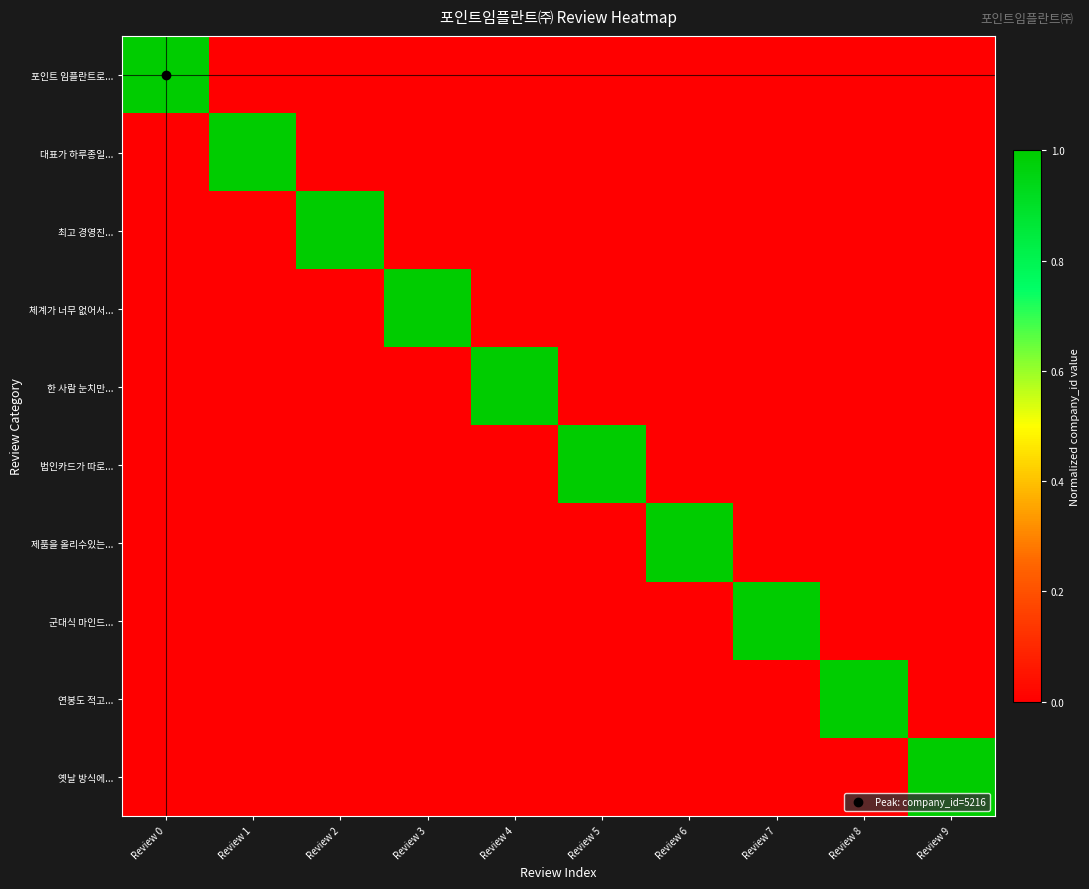

Reading left to right, extract all data points from this chart.

포인트 임플란트로...: Review 0=1	Review 1=0	Review 2=0	Review 3=0	Review 4=0	Review 5=0	Review 6=0	Review 7=0	Review 8=0	Review 9=0
대표가 하루종일...: Review 0=0	Review 1=1	Review 2=0	Review 3=0	Review 4=0	Review 5=0	Review 6=0	Review 7=0	Review 8=0	Review 9=0
최고 경영진...: Review 0=0	Review 1=0	Review 2=1	Review 3=0	Review 4=0	Review 5=0	Review 6=0	Review 7=0	Review 8=0	Review 9=0
체계가 너무 없어서...: Review 0=0	Review 1=0	Review 2=0	Review 3=1	Review 4=0	Review 5=0	Review 6=0	Review 7=0	Review 8=0	Review 9=0
한 사람 눈치만...: Review 0=0	Review 1=0	Review 2=0	Review 3=0	Review 4=1	Review 5=0	Review 6=0	Review 7=0	Review 8=0	Review 9=0
법인카드가 따로...: Review 0=0	Review 1=0	Review 2=0	Review 3=0	Review 4=0	Review 5=1	Review 6=0	Review 7=0	Review 8=0	Review 9=0
제품을 올리수있는...: Review 0=0	Review 1=0	Review 2=0	Review 3=0	Review 4=0	Review 5=0	Review 6=1	Review 7=0	Review 8=0	Review 9=0
군대식 마인드...: Review 0=0	Review 1=0	Review 2=0	Review 3=0	Review 4=0	Review 5=0	Review 6=0	Review 7=1	Review 8=0	Review 9=0
연봉도 적고...: Review 0=0	Review 1=0	Review 2=0	Review 3=0	Review 4=0	Review 5=0	Review 6=0	Review 7=0	Review 8=1	Review 9=0
옛날 방식에...: Review 0=0	Review 1=0	Review 2=0	Review 3=0	Review 4=0	Review 5=0	Review 6=0	Review 7=0	Review 8=0	Review 9=1